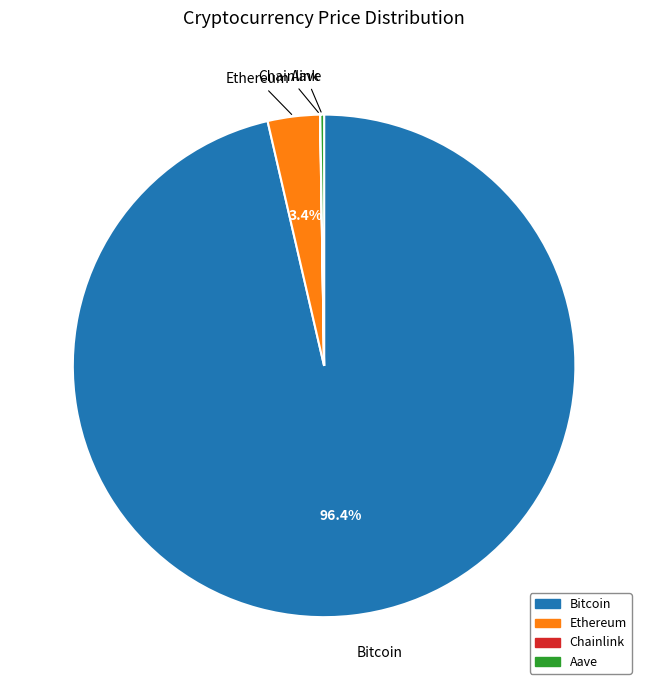

Which slice is the largest?

Bitcoin